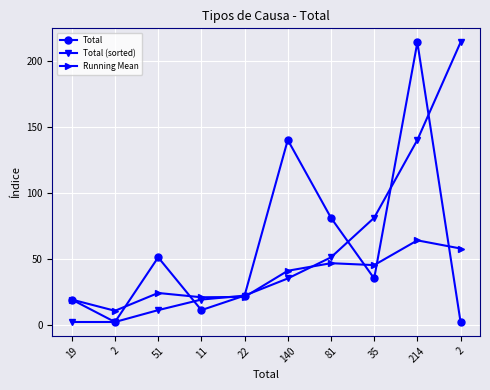

True or false: Total (sorted) has more than 0 points higher than both neighbors.

False